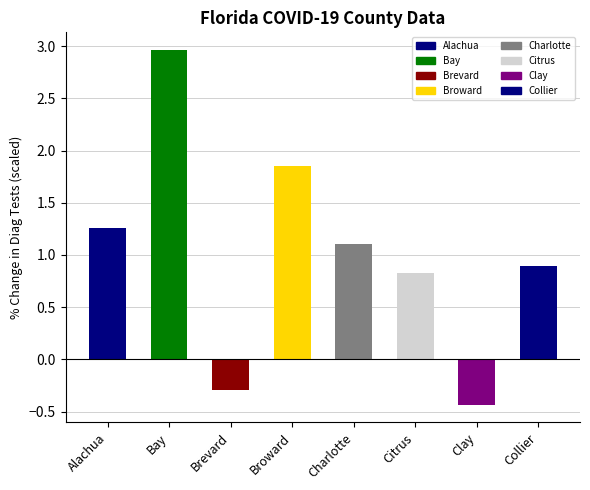

What is the value of the 7th bar from the left?

-0.4